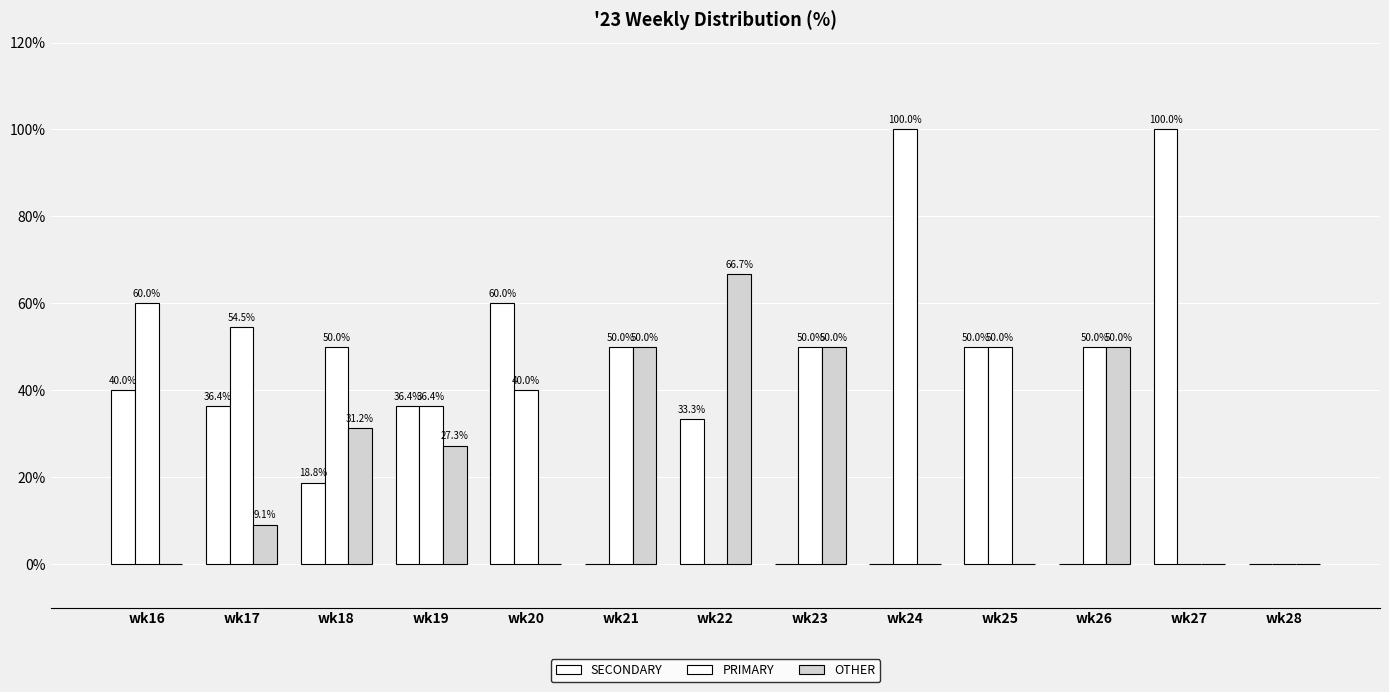

How many data points in SECONDARY are above 33?

7